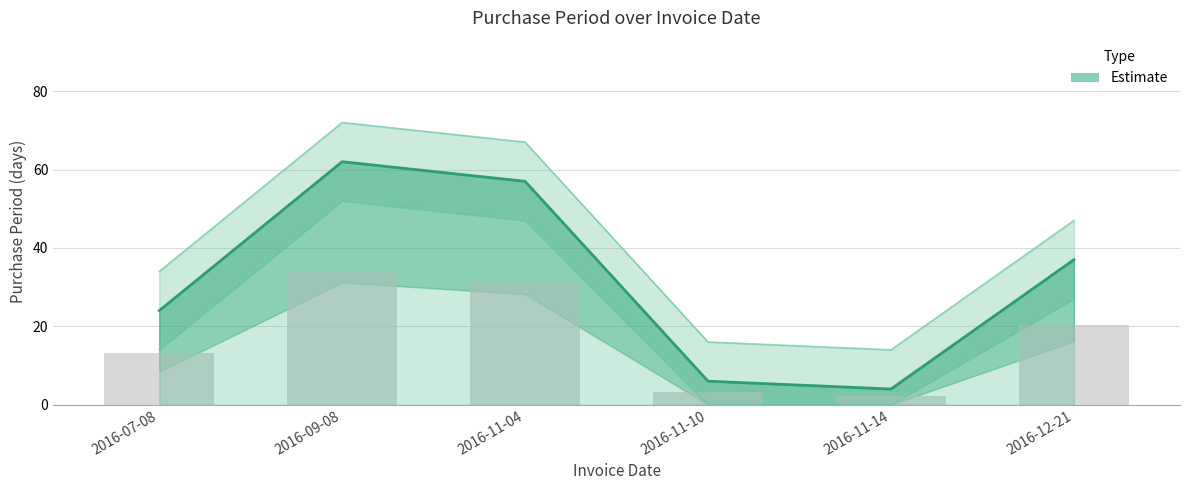

Count the number of categories in the chart.

6